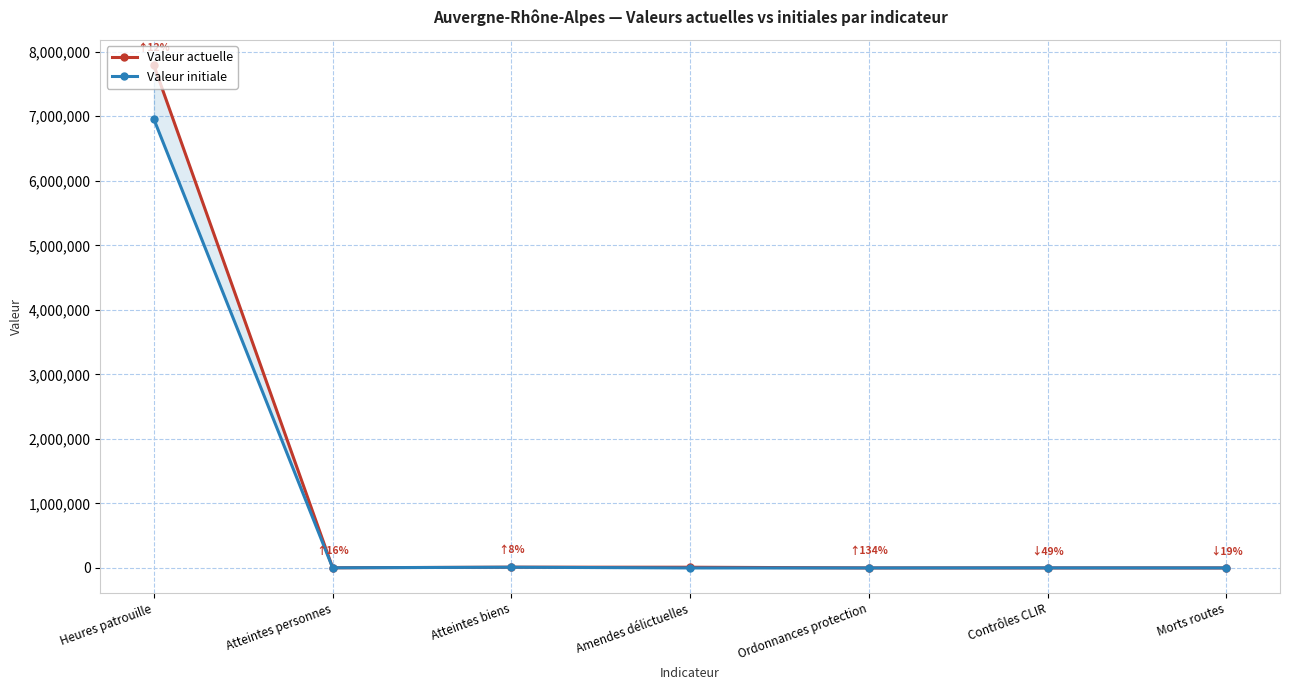

What is the label of the 1st point from the left?

Heures patrouille